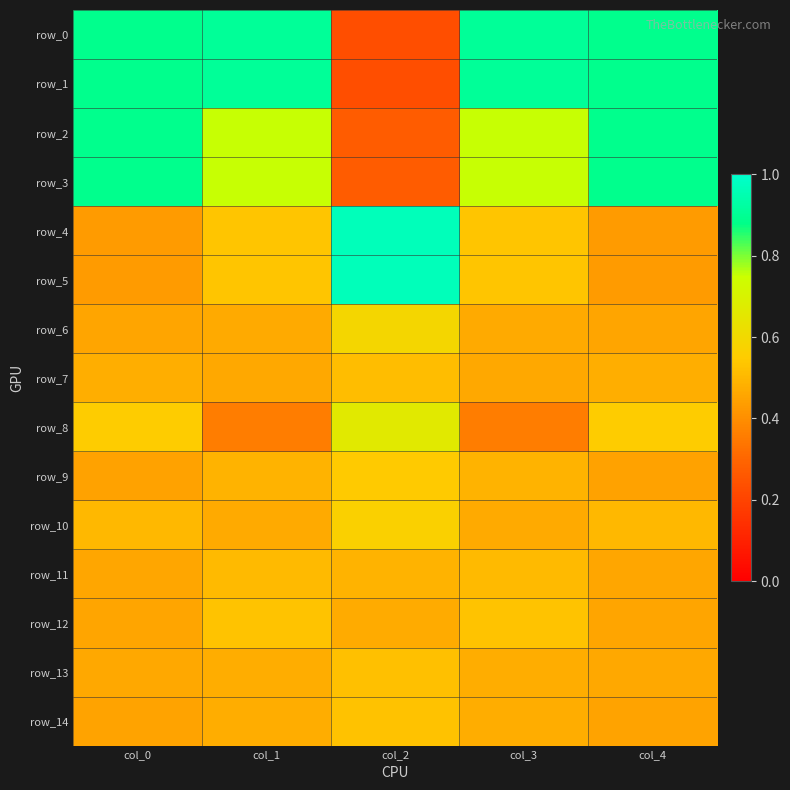

What is the difference between the row_1 values at col_2 and col_4?

0.7